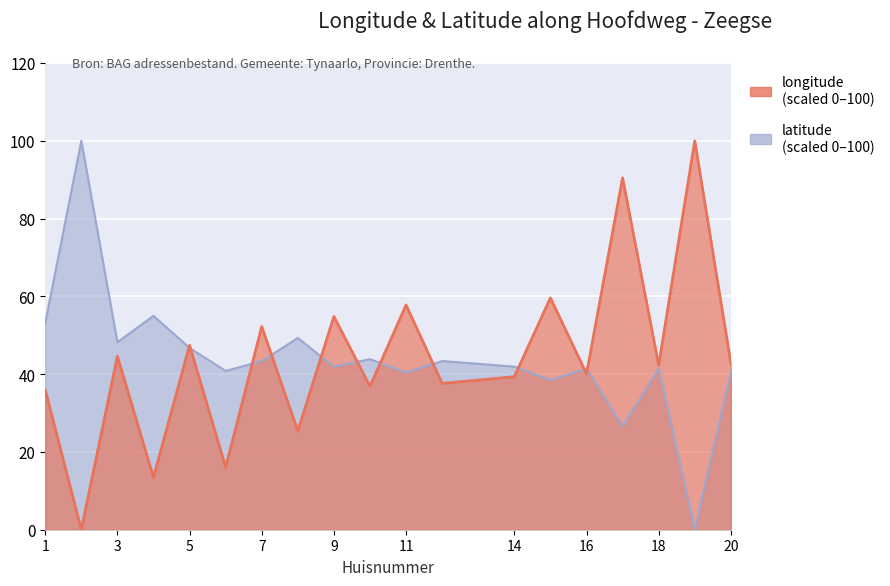

What is the sum of the longitude values at 7 and 16?

92.3